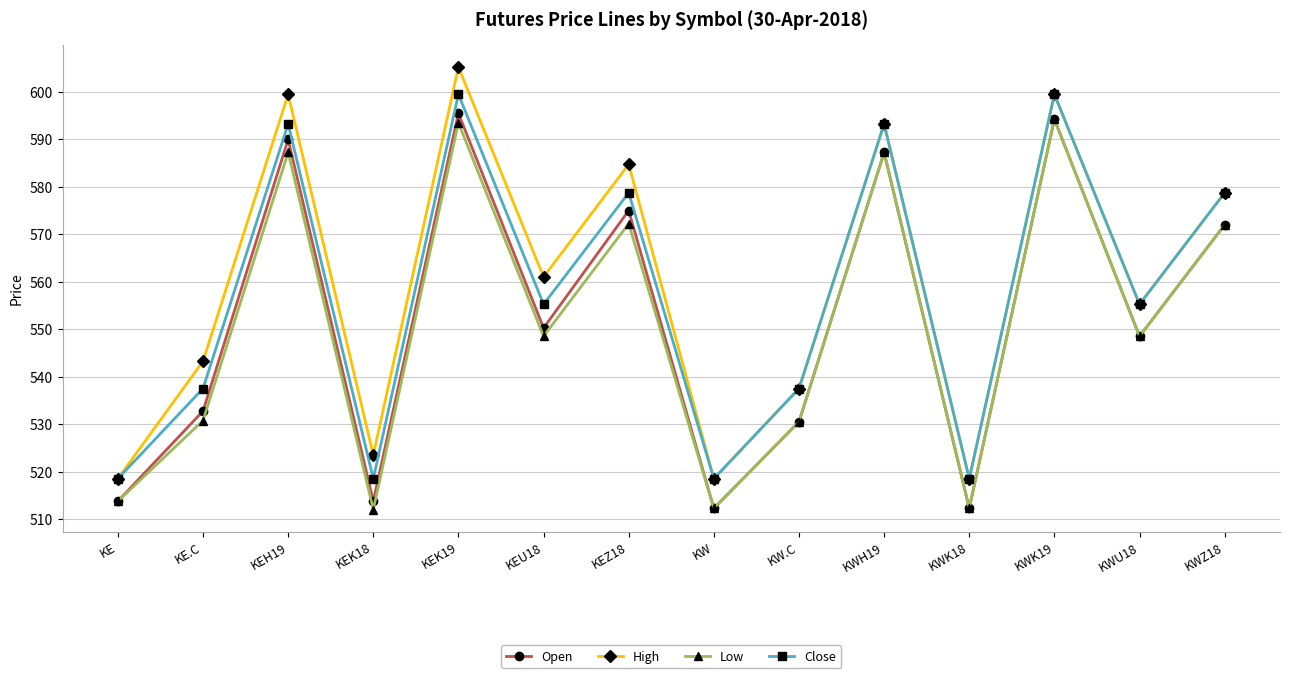

Which series has the widest spread of values?

High